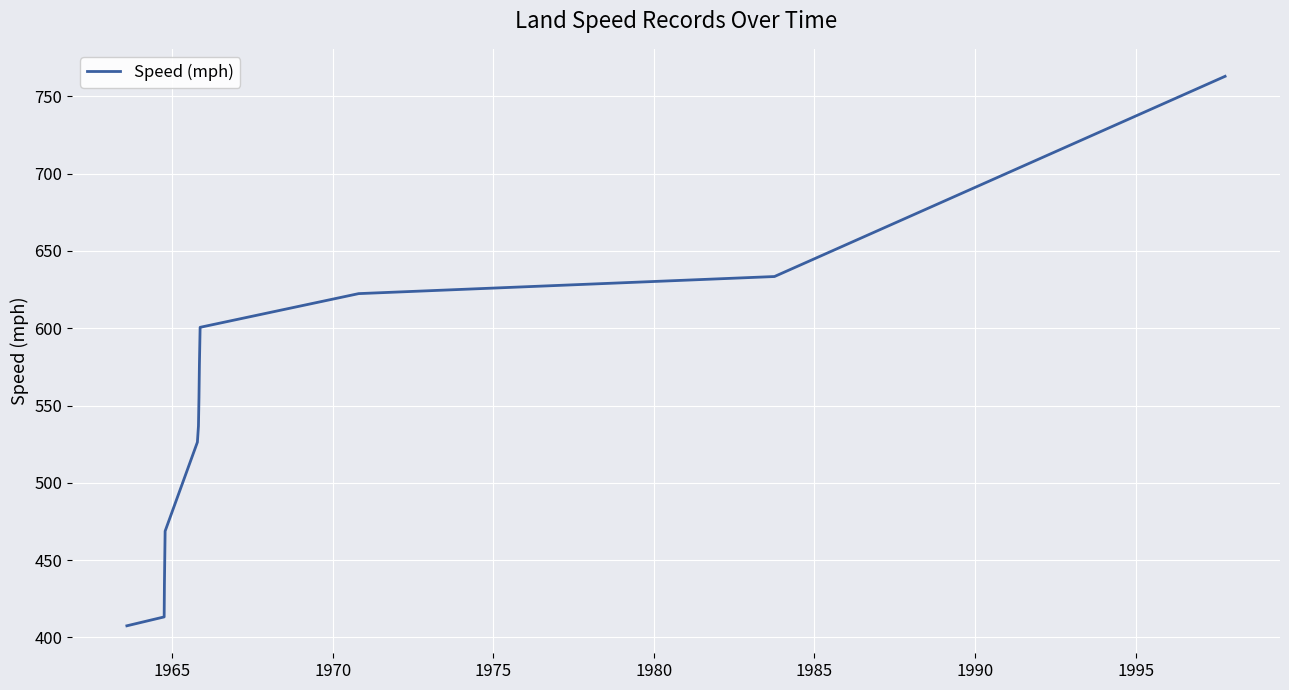

What is the greatest value displayed?

763.0